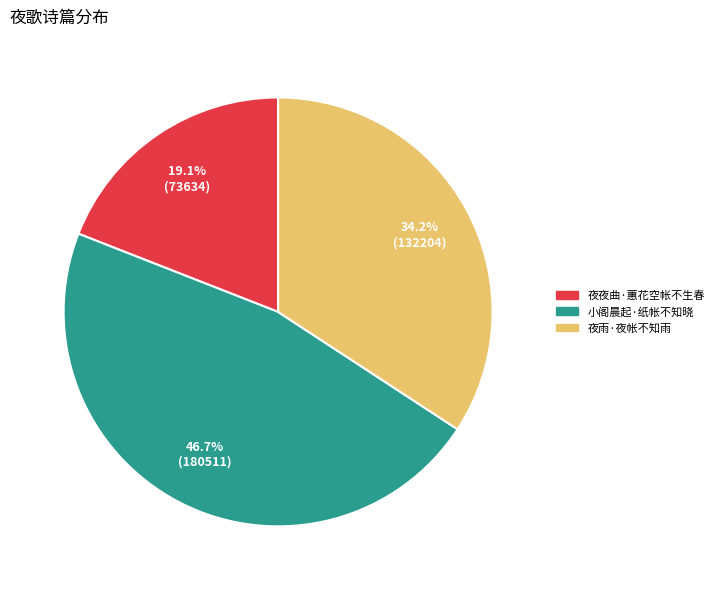

Count the number of slices in the pie.

3